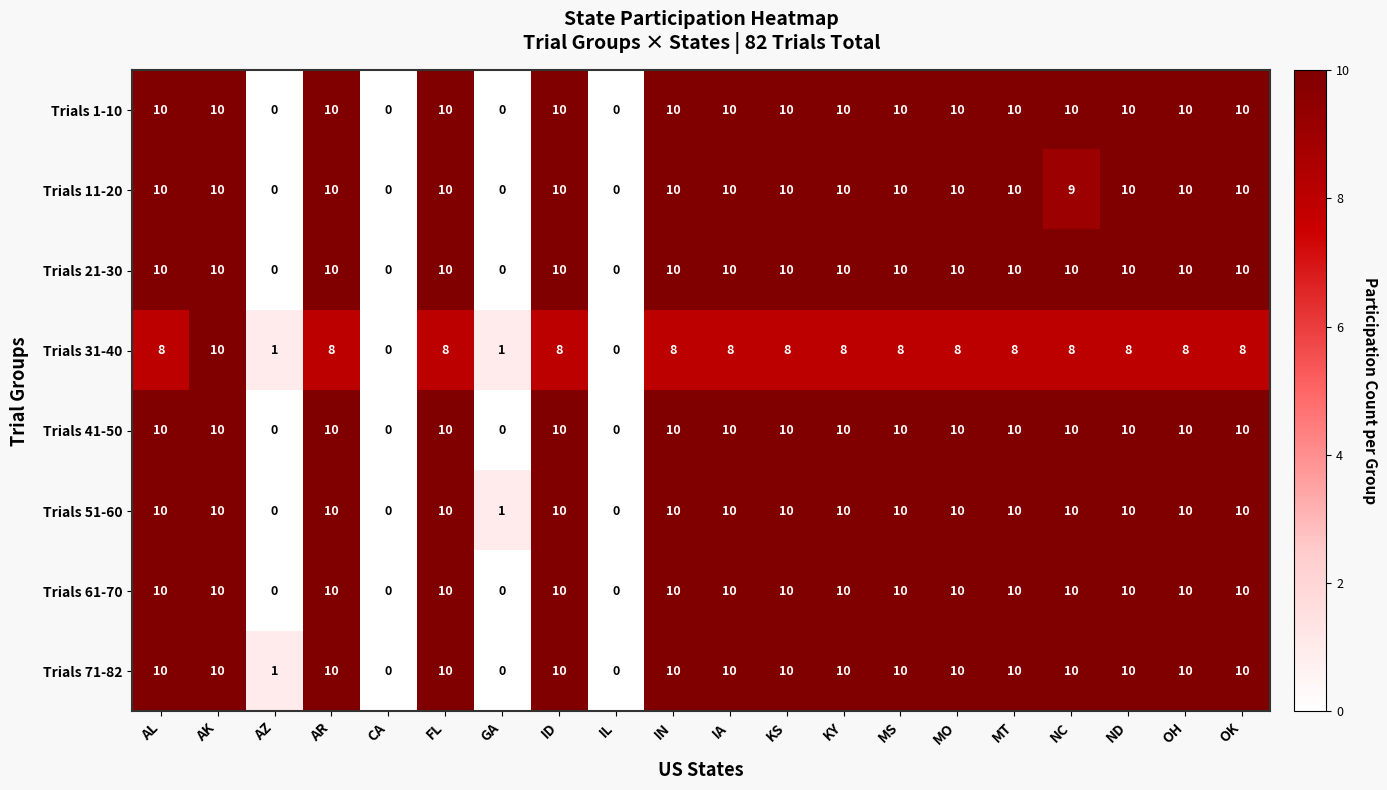

Which series changed the most between IN and NC?

Trials 11-20